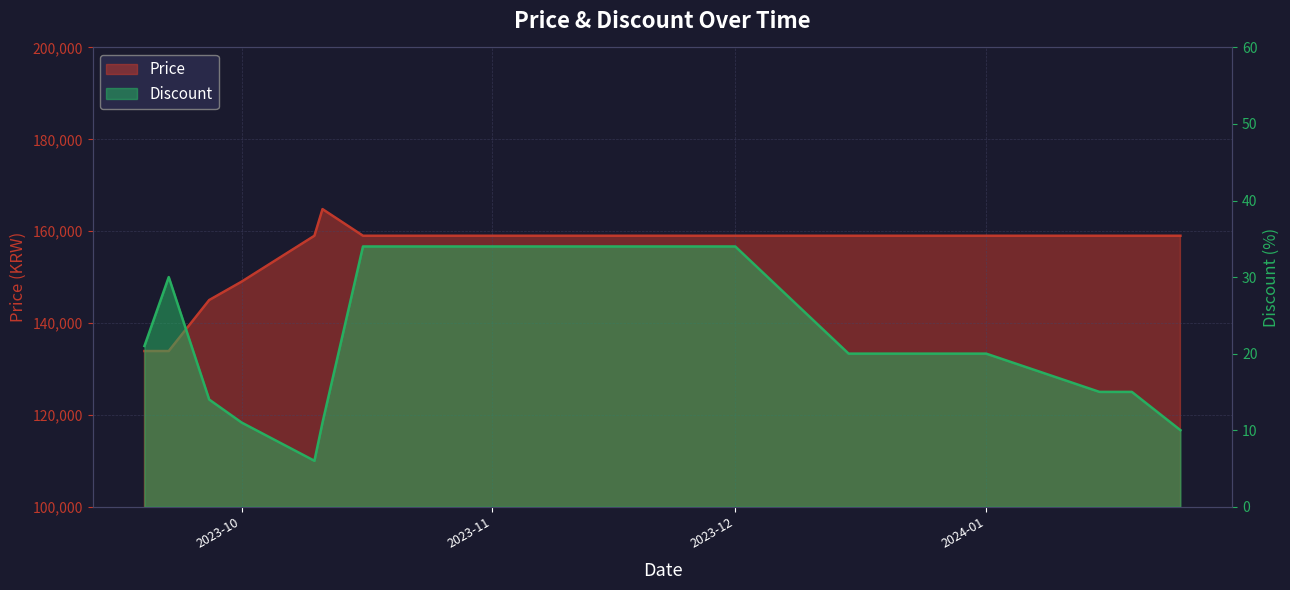

True or false: Discount and Price intersect in this chart.

False